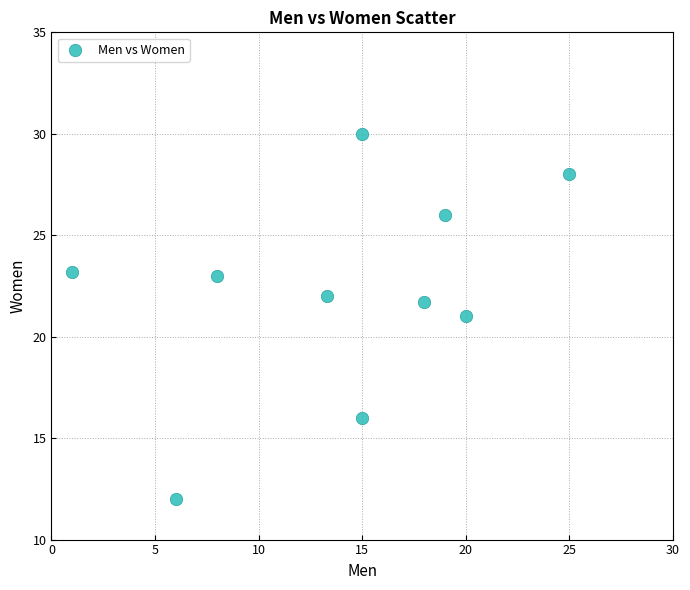

What is the range of X values (max minus min)?

24.0